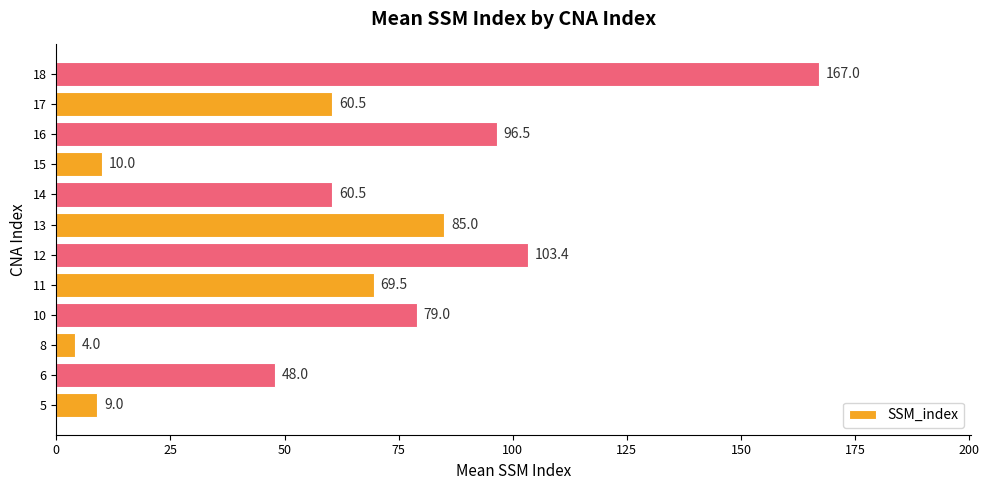

What is the change in value from 10 to 15?

-69.0